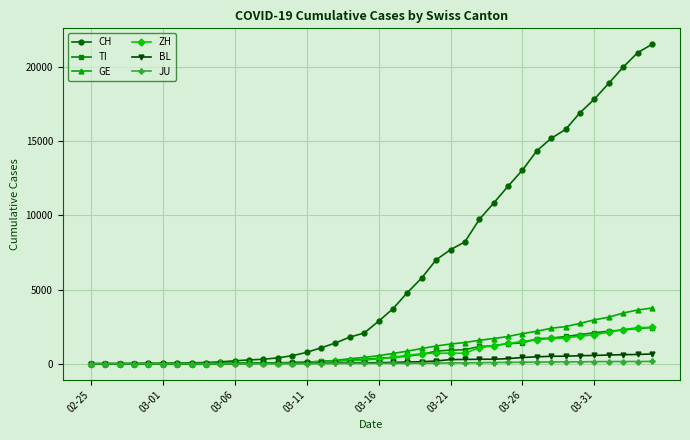

How many lines are shown in the chart?

6